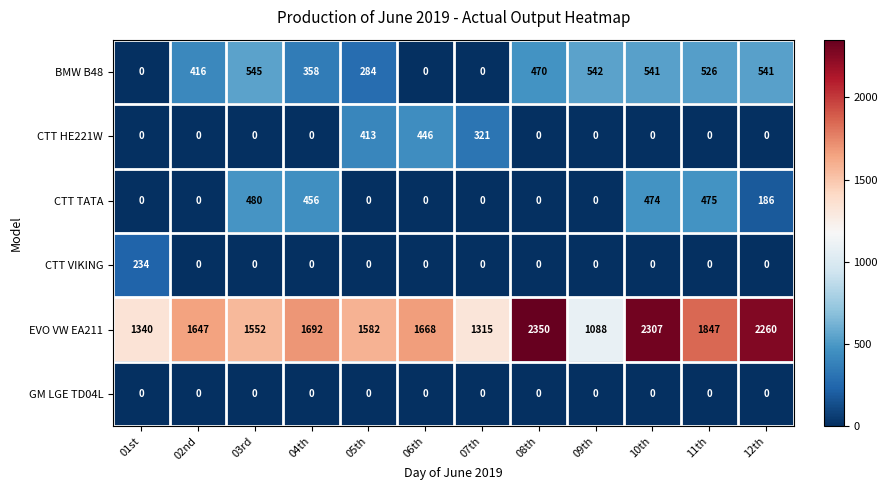

Rank the series by their maximum value, from lowest to highest.

GM LGE TD04L, CTT VIKING, CTT HE221W, CTT TATA, BMW B48, EVO VW EA211